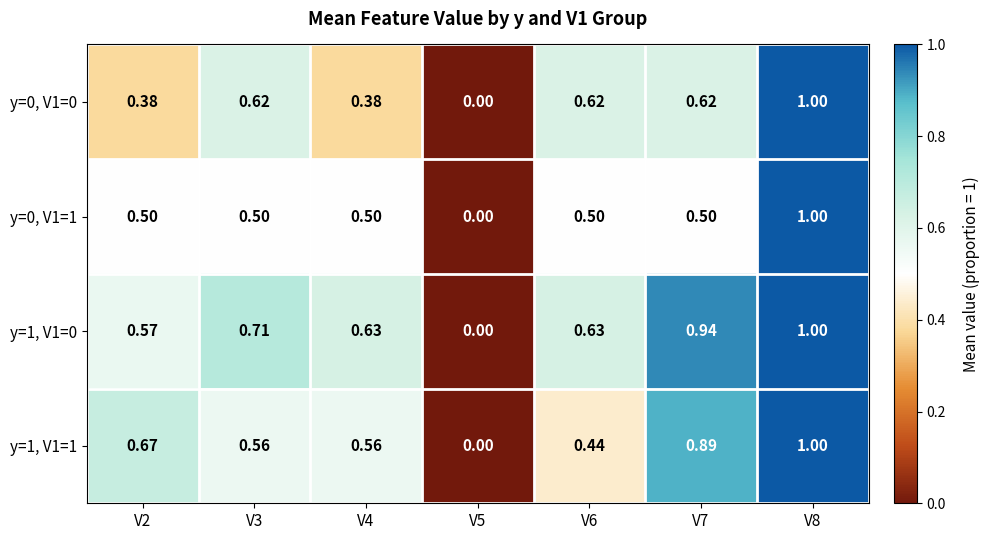

Reading left to right, extract all data points from this chart.

y=0, V1=0: V2=0.4	V3=0.6	V4=0.4	V5=0.0	V6=0.6	V7=0.6	V8=1.0
y=0, V1=1: V2=0.5	V3=0.5	V4=0.5	V5=0.0	V6=0.5	V7=0.5	V8=1.0
y=1, V1=0: V2=0.6	V3=0.7	V4=0.6	V5=0.0	V6=0.6	V7=0.9	V8=1.0
y=1, V1=1: V2=0.7	V3=0.6	V4=0.6	V5=0.0	V6=0.4	V7=0.9	V8=1.0